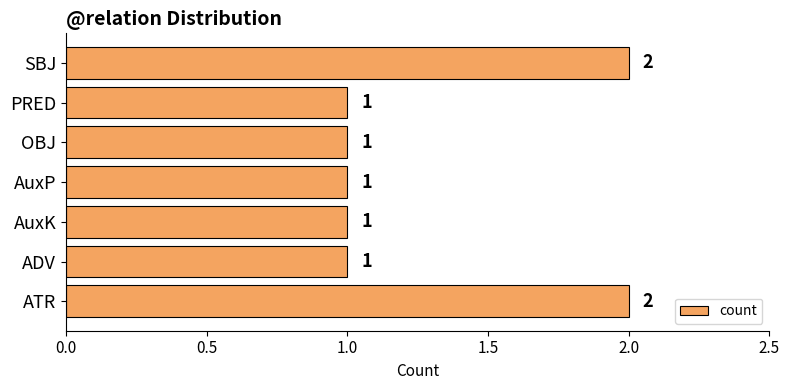

True or false: the data shows 2 at ADV.

False